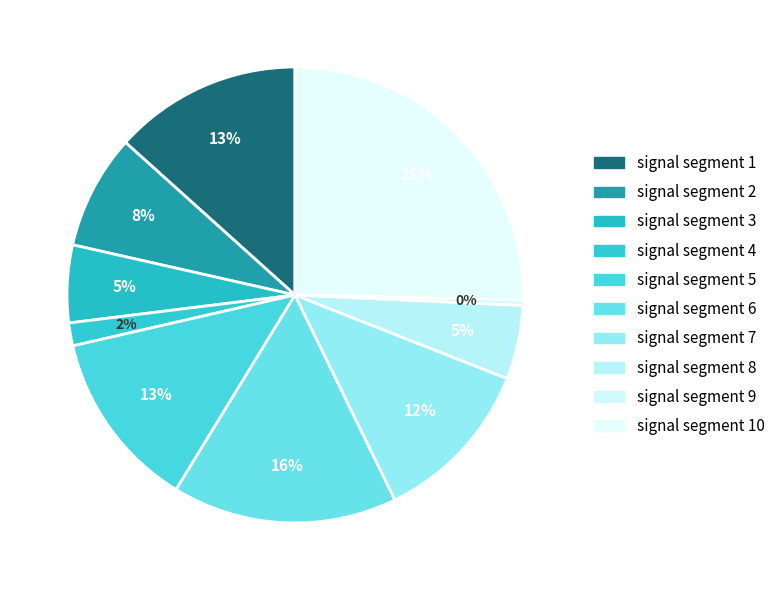

What is the smallest slice in the pie chart?

signal segment 9